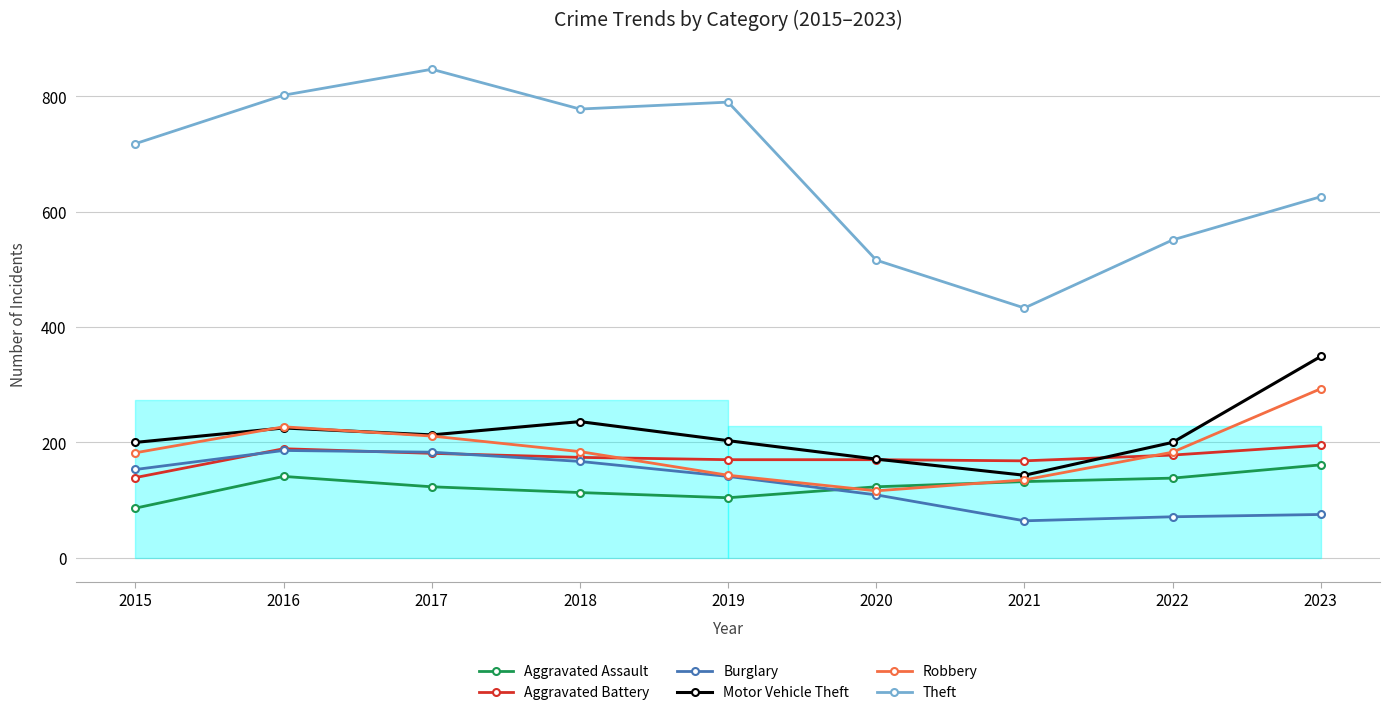

Which category has the lowest value across all series?

2021